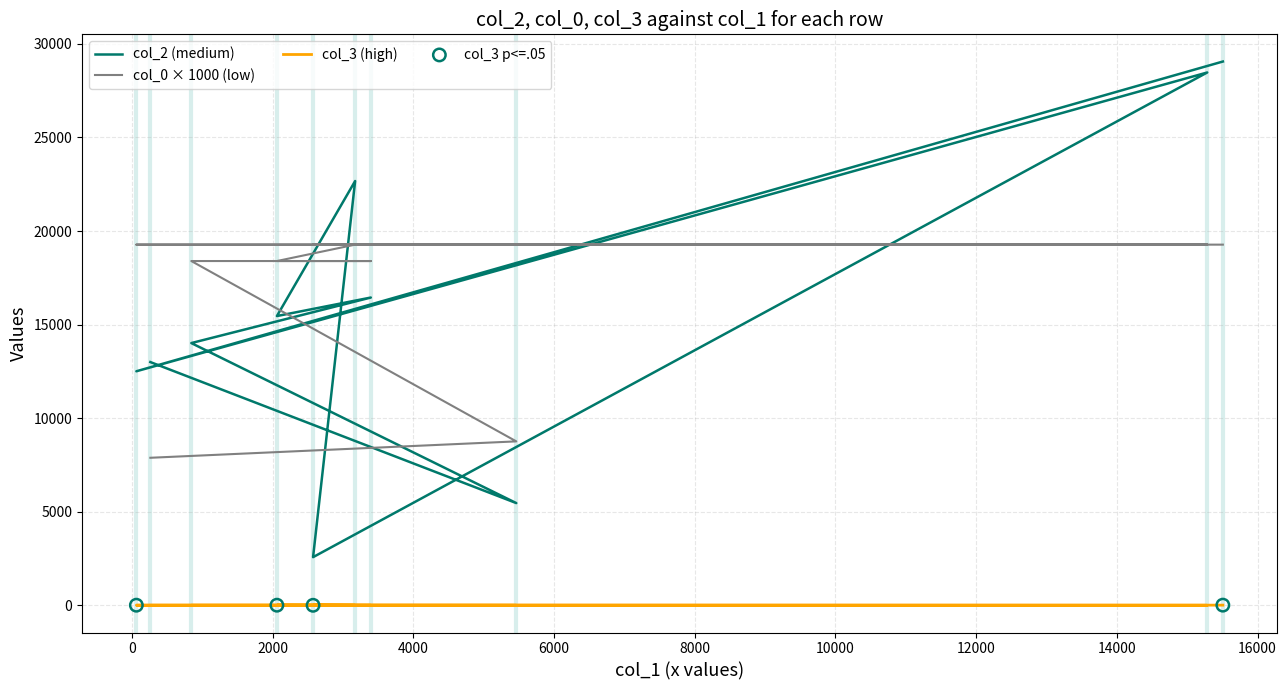

What are all the series names shown in the legend?

col_2, col_0, col_3